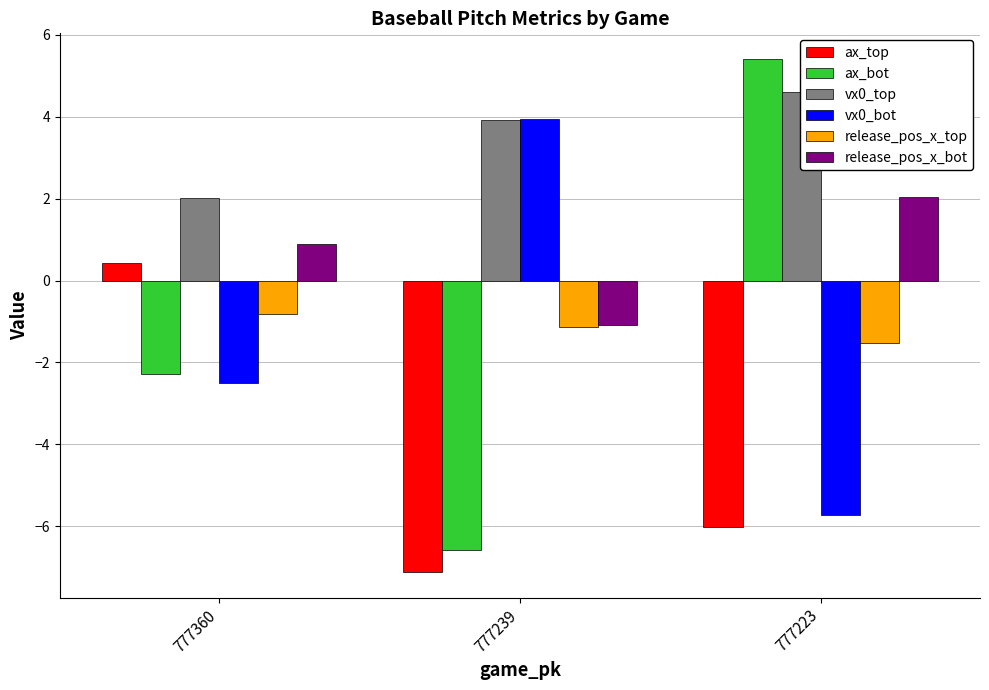

Read the release_pos_x_top value at 777239.

-1.1